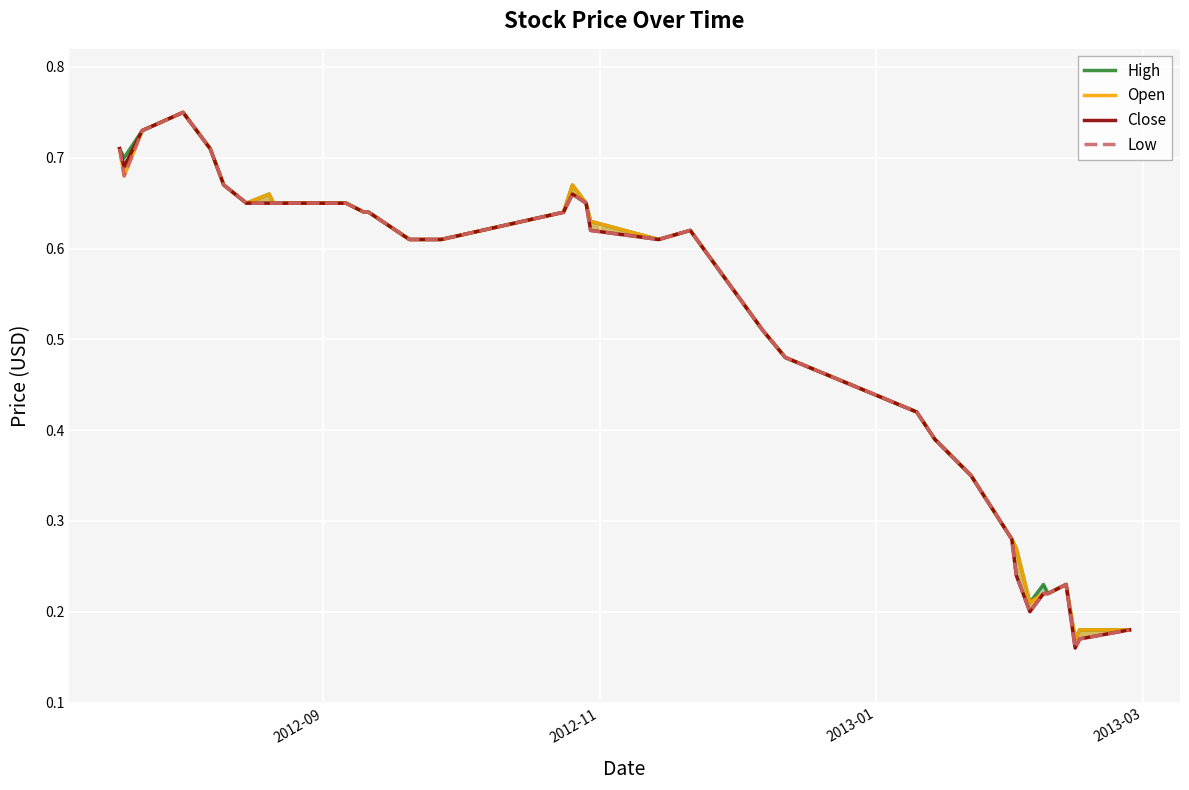

How many distinct data groups are displayed?

4